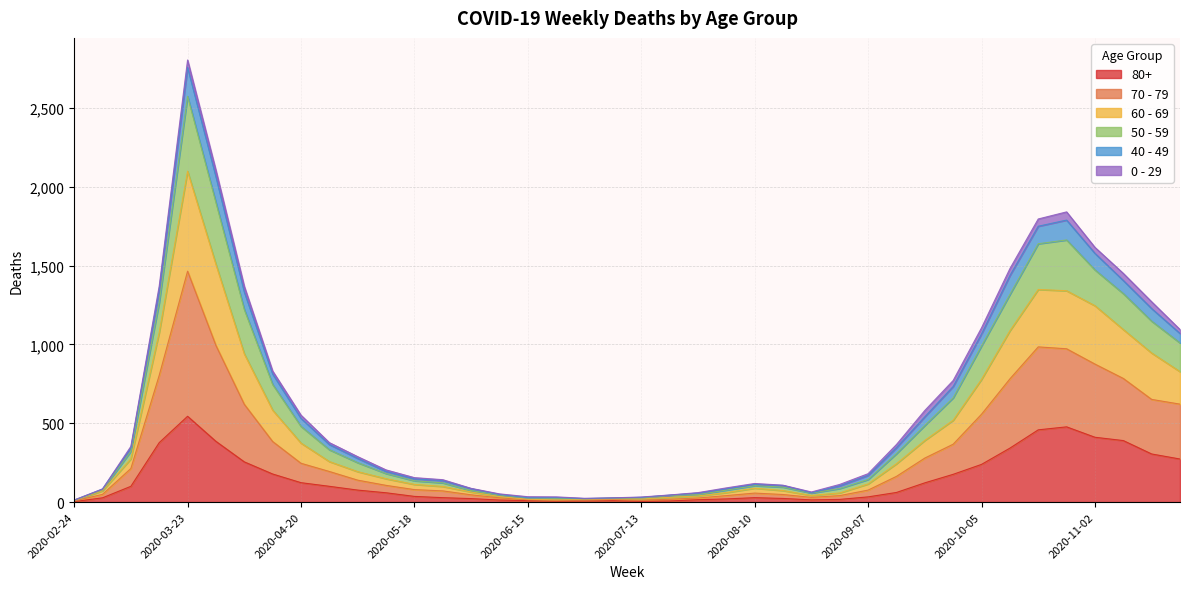

Does the chart have visible grid lines?

Yes